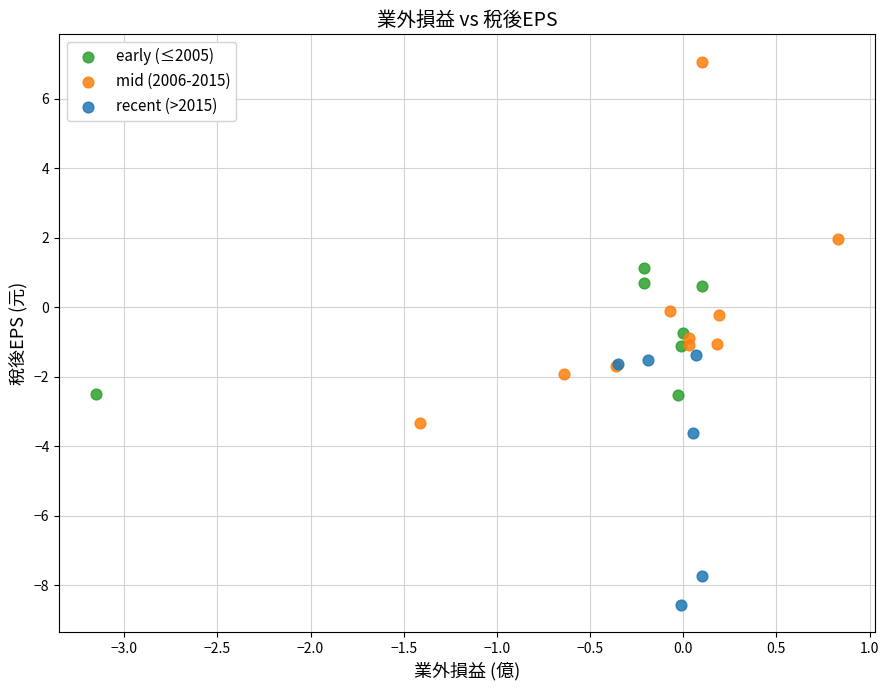

Which series reaches the minimum Y coordinate?

recent (>2015)